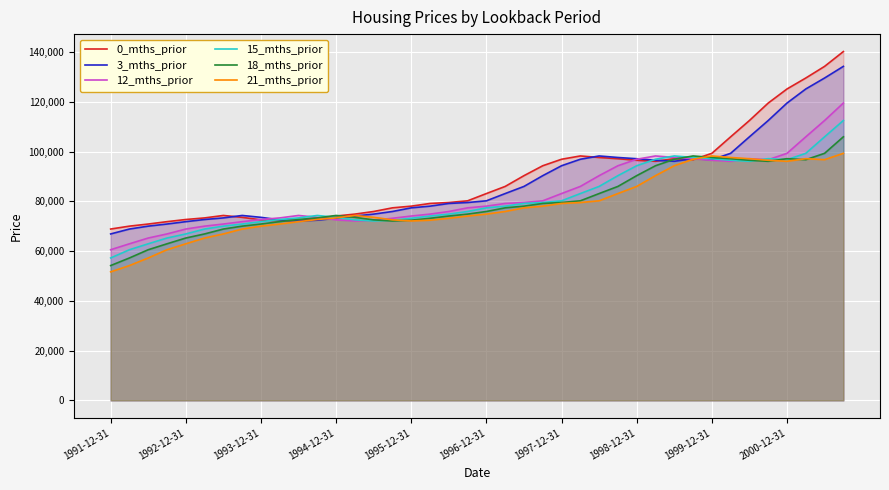

True or false: 18_mths_prior has more than 1 points higher than both neighbors.

True